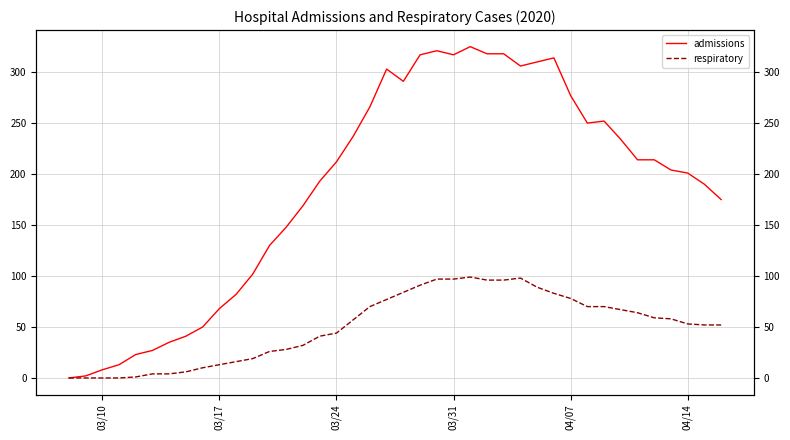

What is the maximum value for admissions?

325